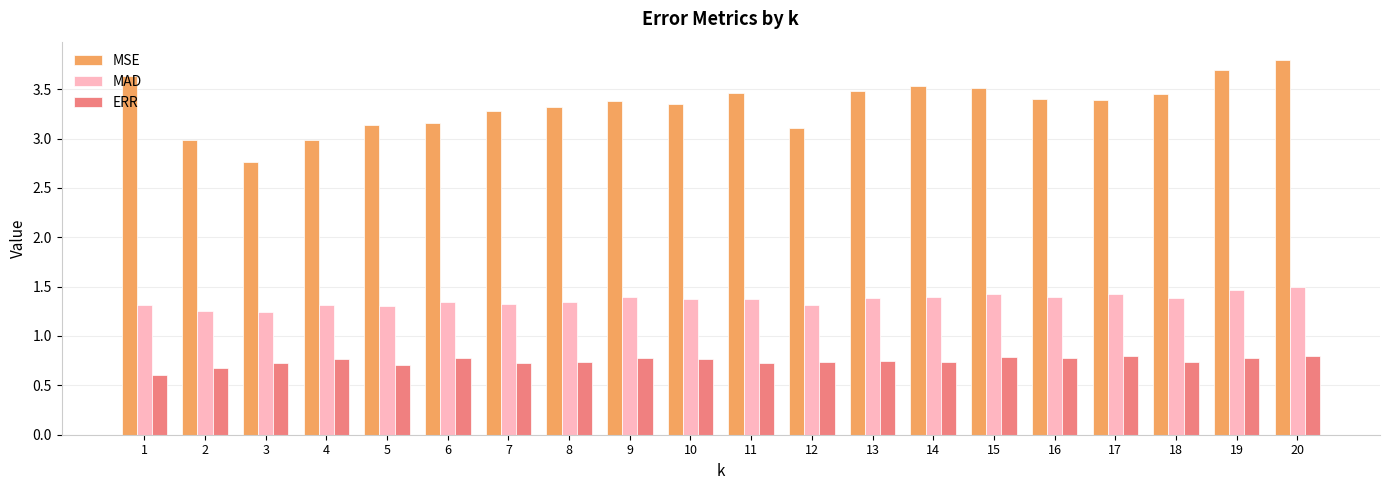

At which category is the sum across all series the highest?

20